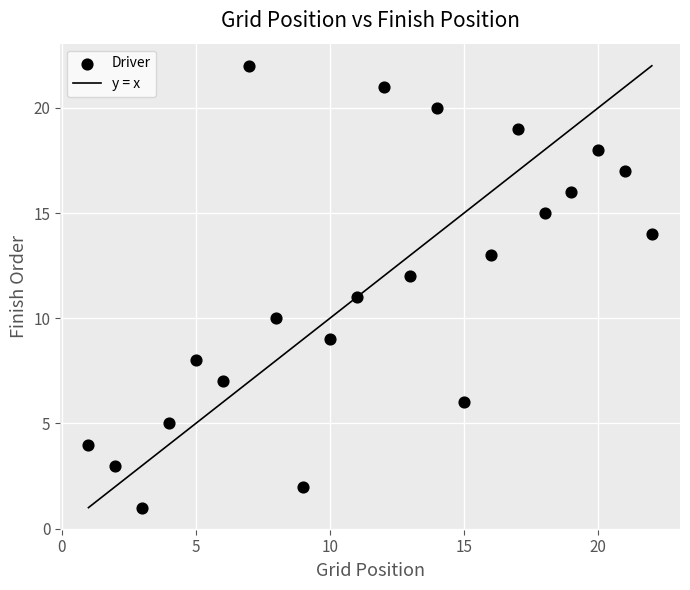

What is the range of Y values (max minus min)?

21